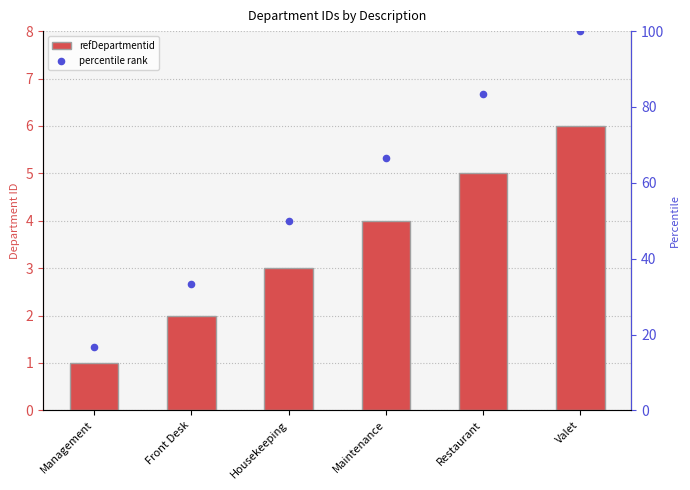

At which category is the sum across all series the highest?

Valet